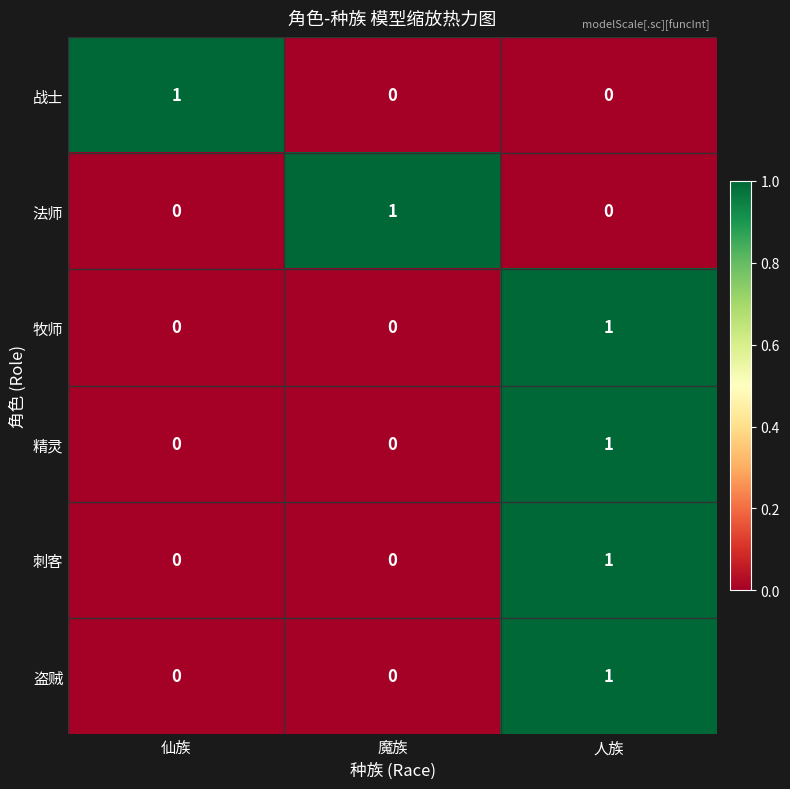

Is the value of 法师 at 仙族 greater than the value of 刺客 at 人族?

No